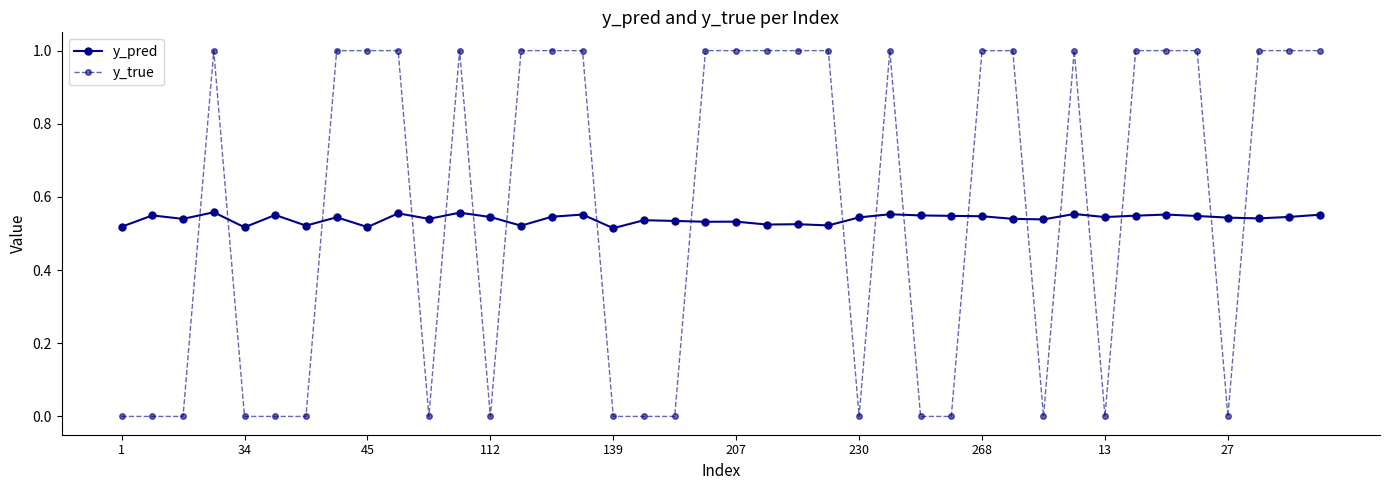

Count the number of categories in the chart.

40